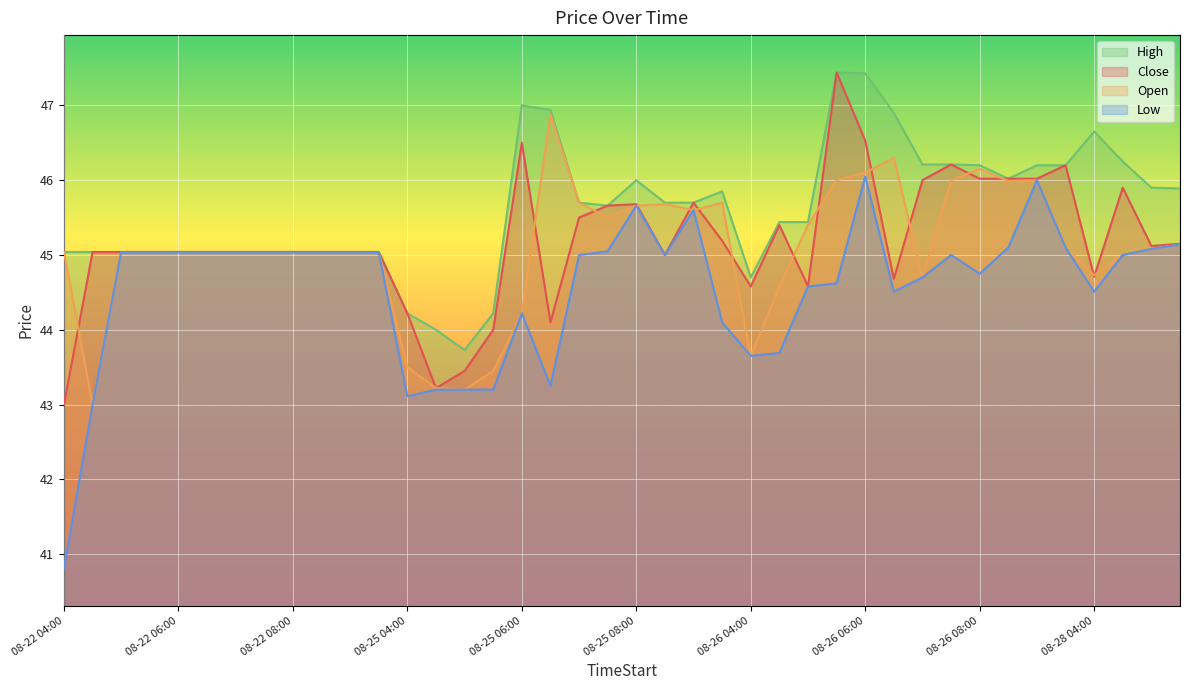

True or false: Open has more than 2 points higher than both neighbors.

True